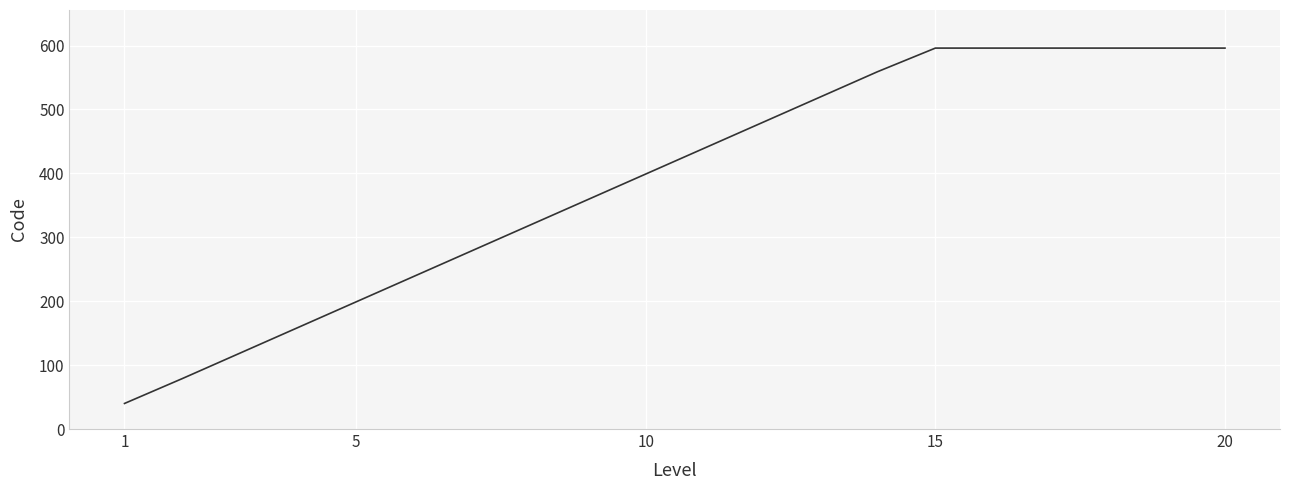

What is the difference between the maximum and minimum values?

556